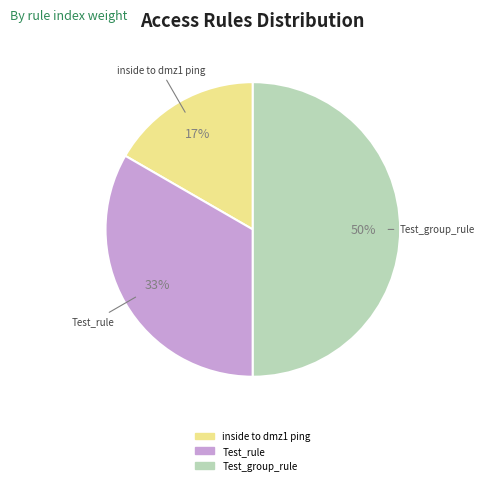

Is the sum of Test_group_rule and inside to dmz1 ping greater than half?

Yes